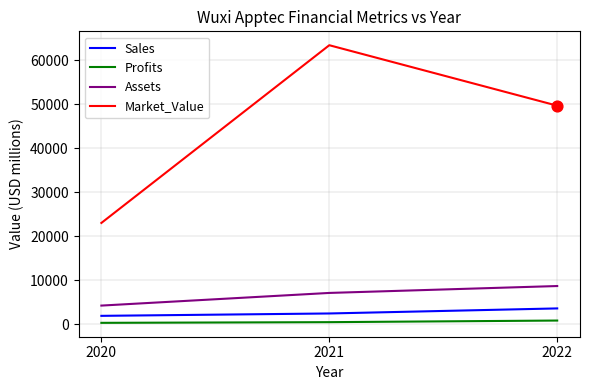

Is the value of Sales at 2020 greater than the value of Profits at 2022?

Yes